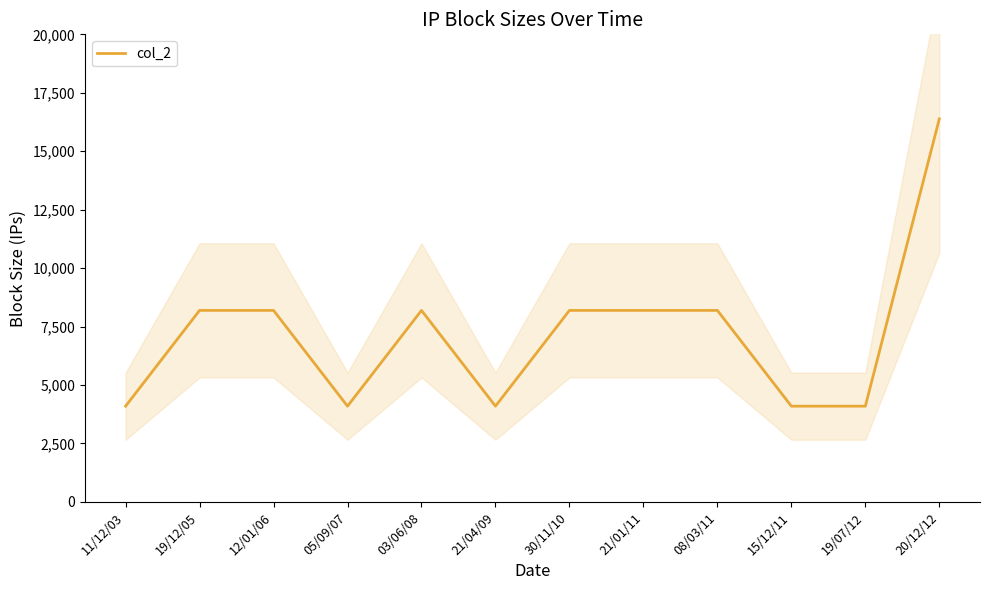

Is this an area chart (filled region under the line)?

No